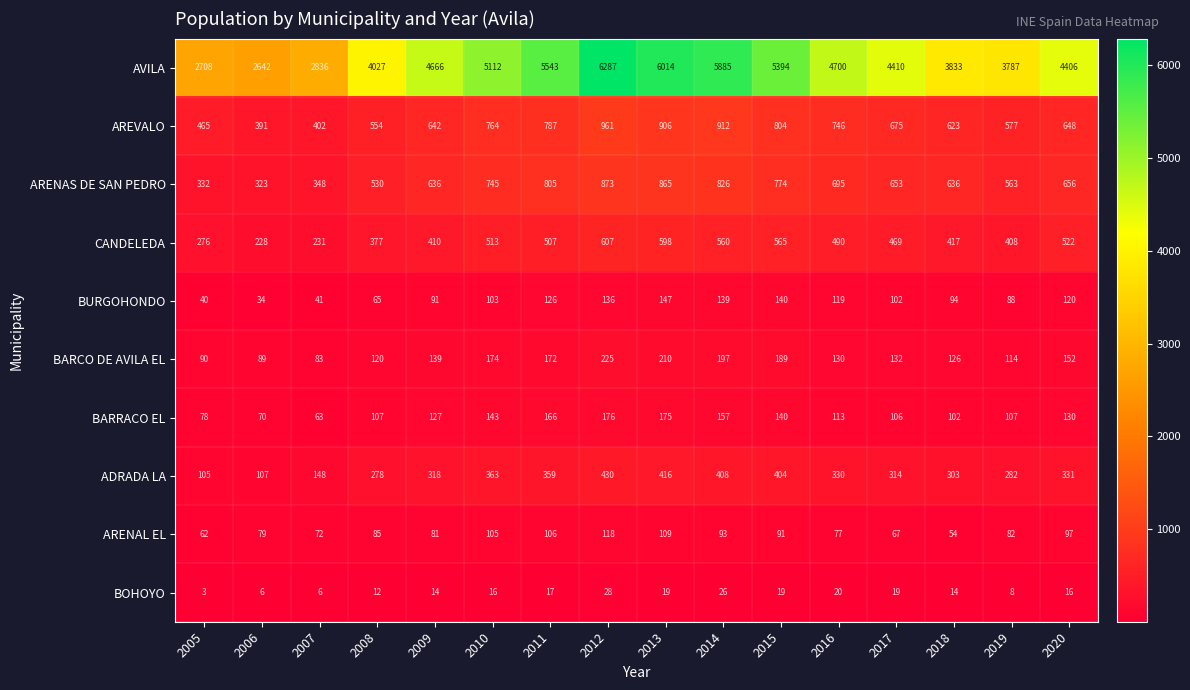

At how many categories does at least one series exceed 3554?

13